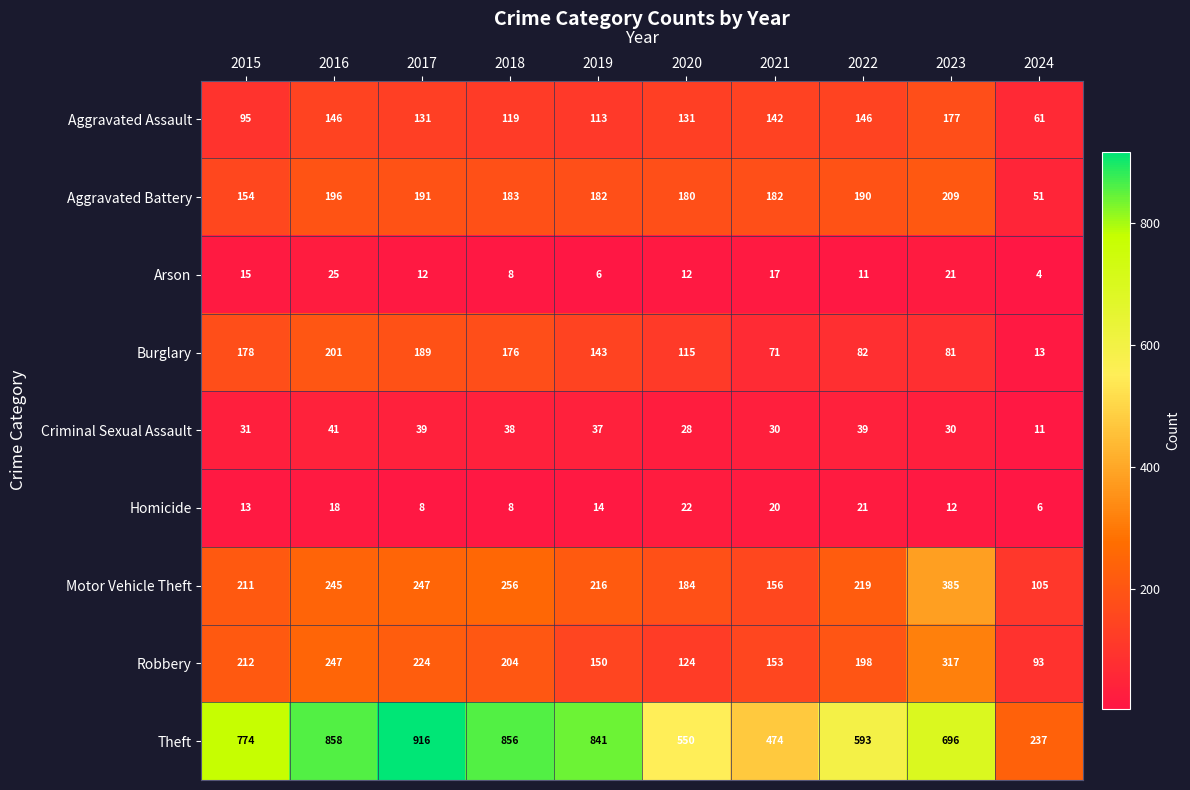

Which series changed the most between 2015 and 2020?

Theft